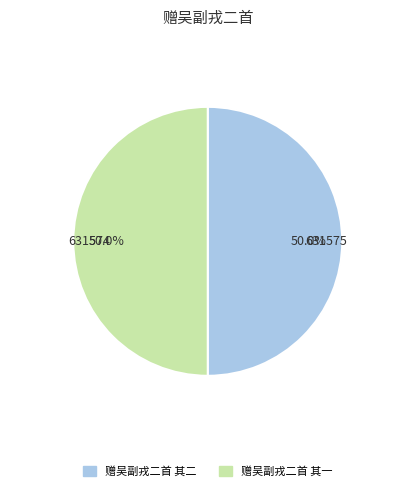

Do 赠吴副戎二首 其二 and 赠吴副戎二首 其一 together represent more than half of the pie?

Yes